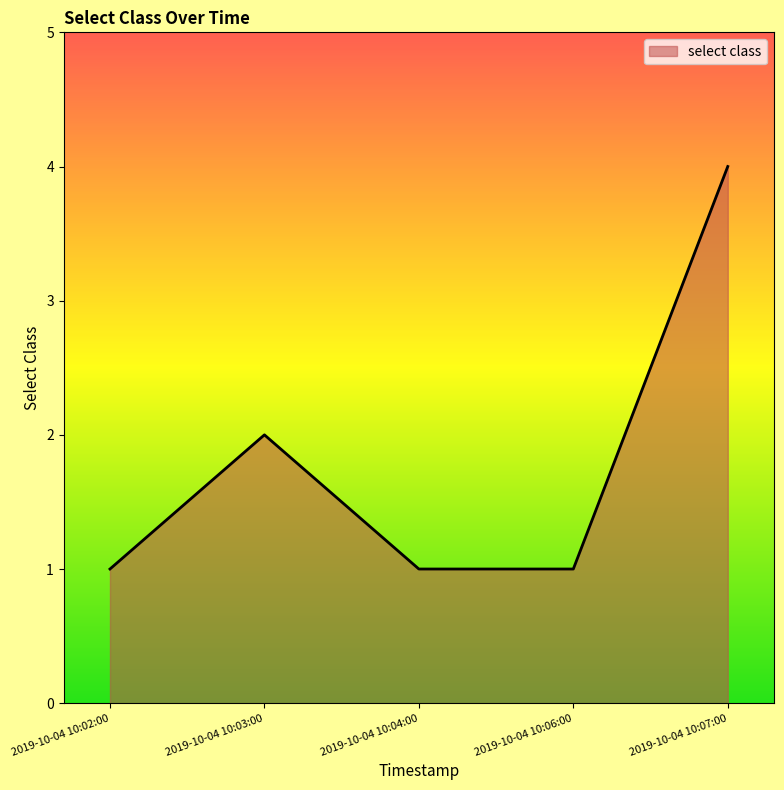

The chart shows a value of 6 at 2019-10-04 10:07:00. True or false?

False